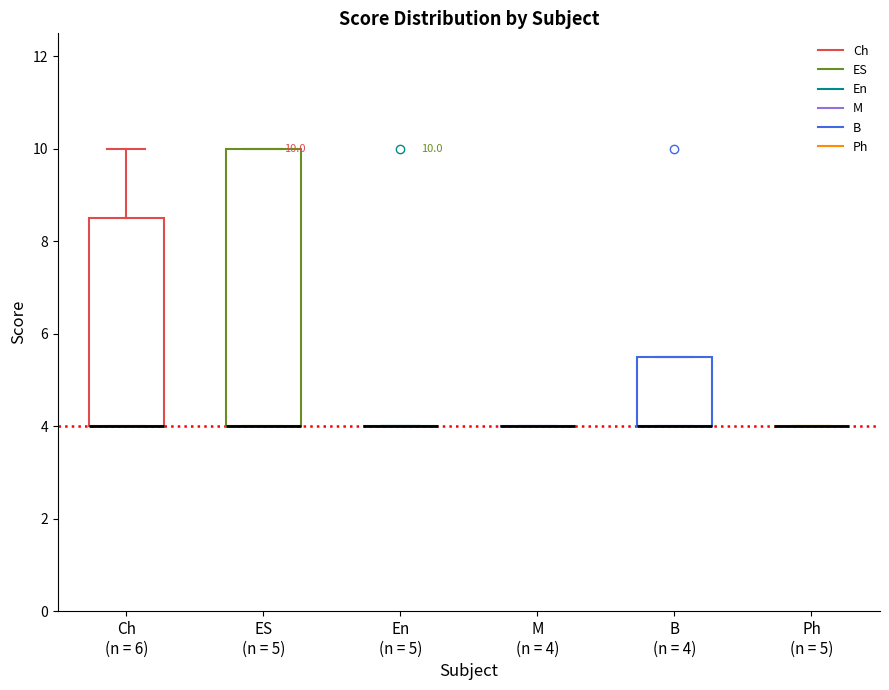

Comparing the boxes themselves (not the whiskers), which one is the tallest?

ES (n = 5)